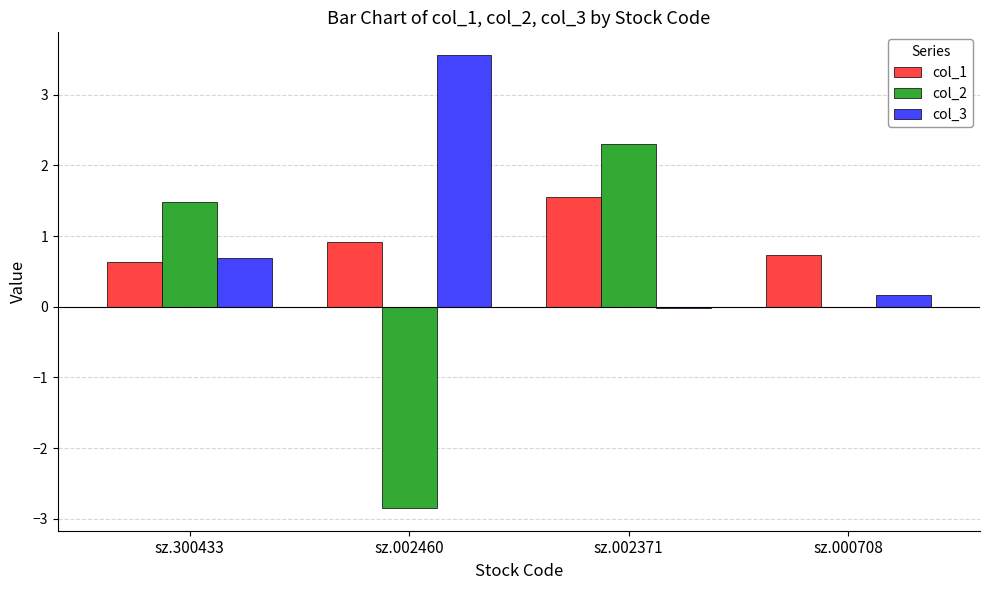

At which category is the sum across all series the highest?

sz.002371